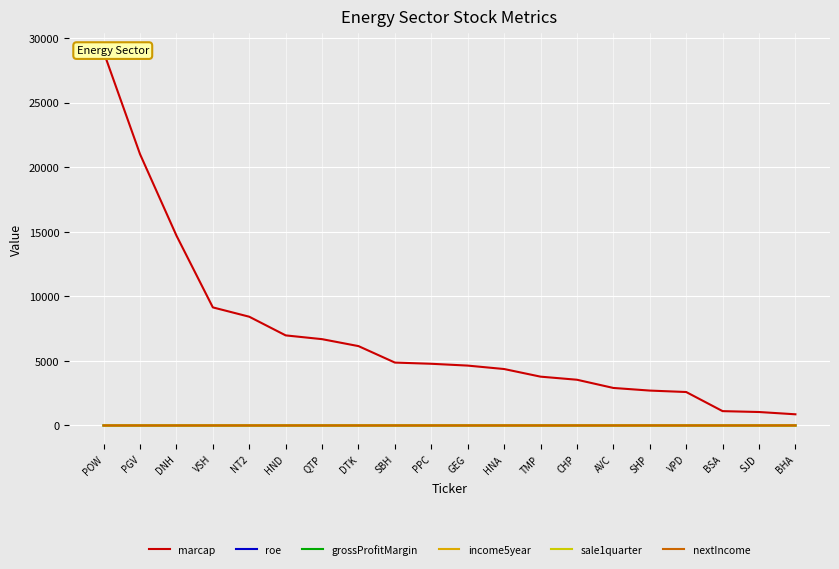

What is the difference between the highest and lowest values at TMP?

3780.2